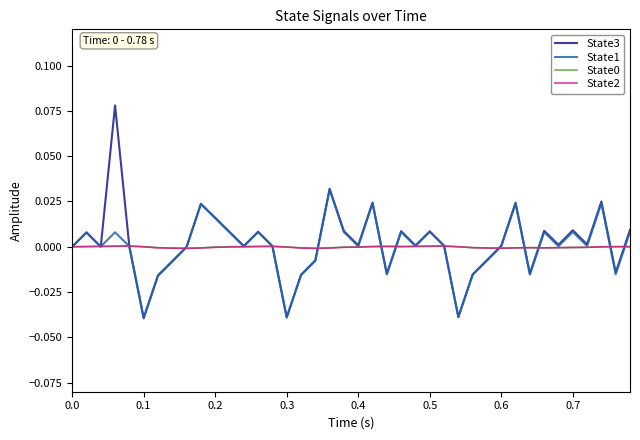

Which series has the widest spread of values?

State3